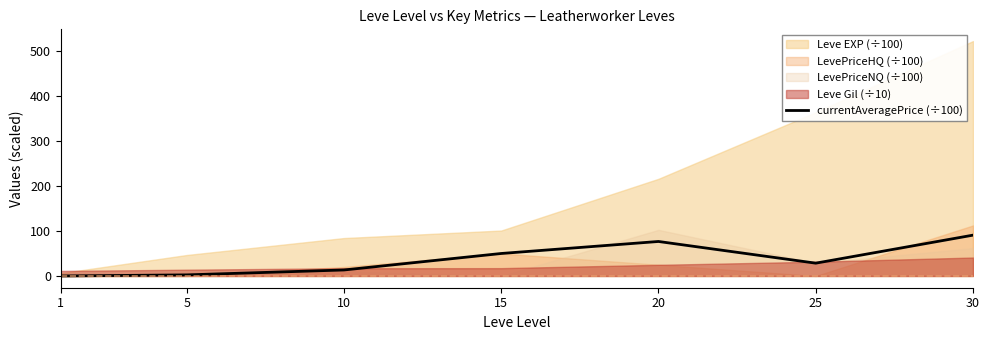

How many lines are shown in the chart?

1